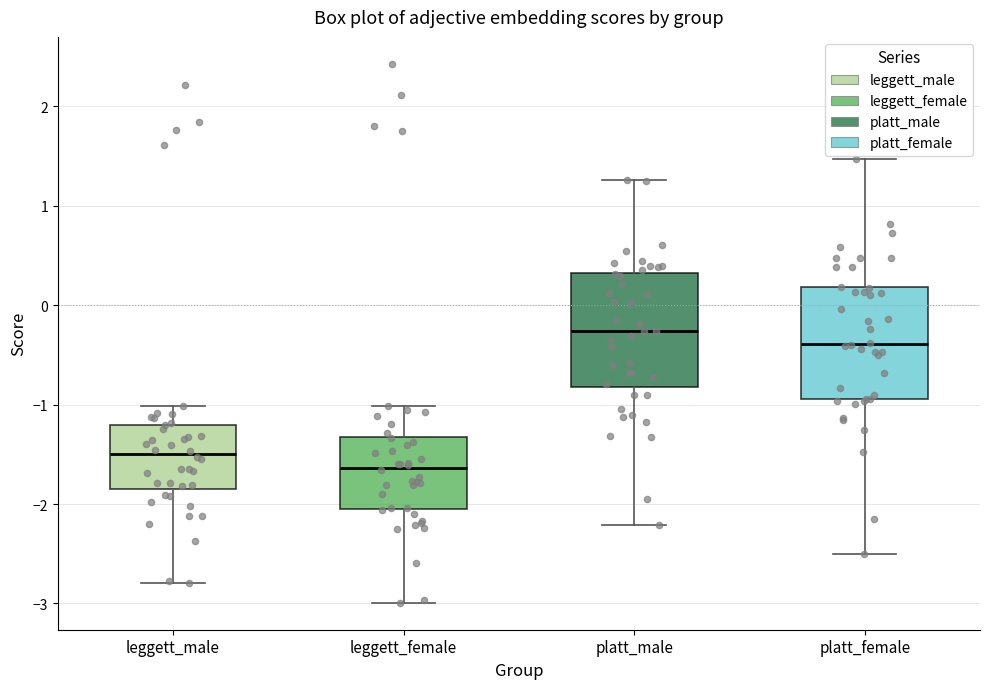

Where is the lower edge of the box for leggett_male on the y-axis? The values are not printed on the chart, so give them approximately, as read against the axis.

-1.8